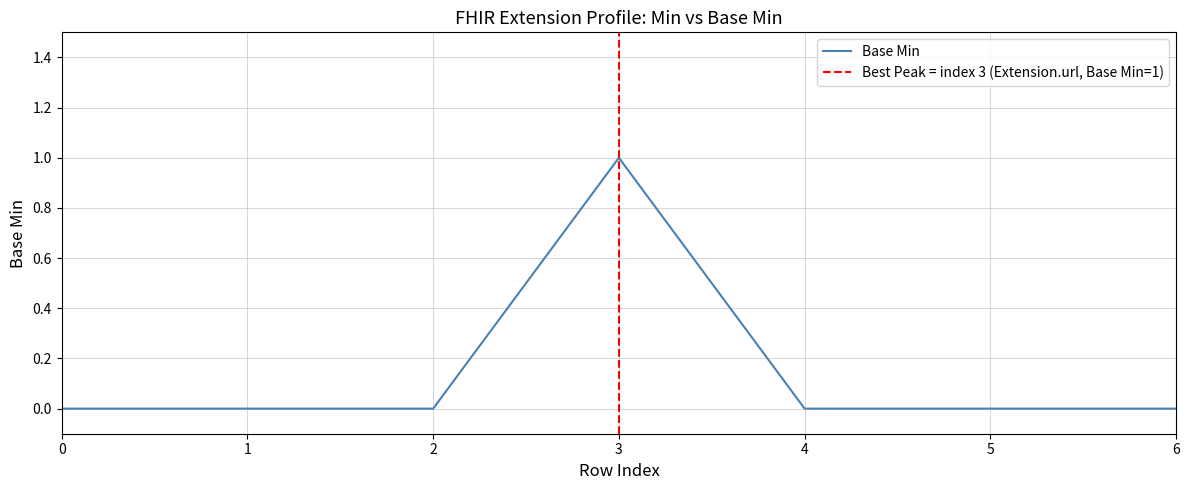

How many values are between 0 and 1?

7